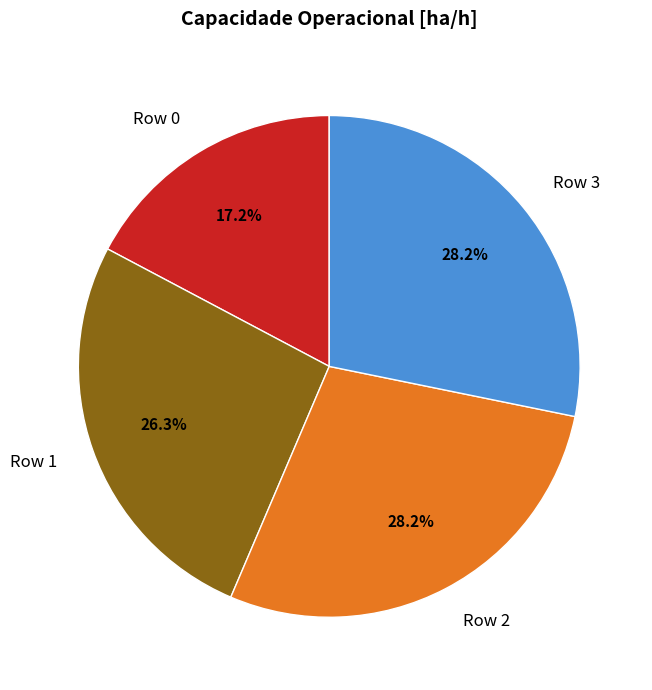

Count the number of slices in the pie.

4